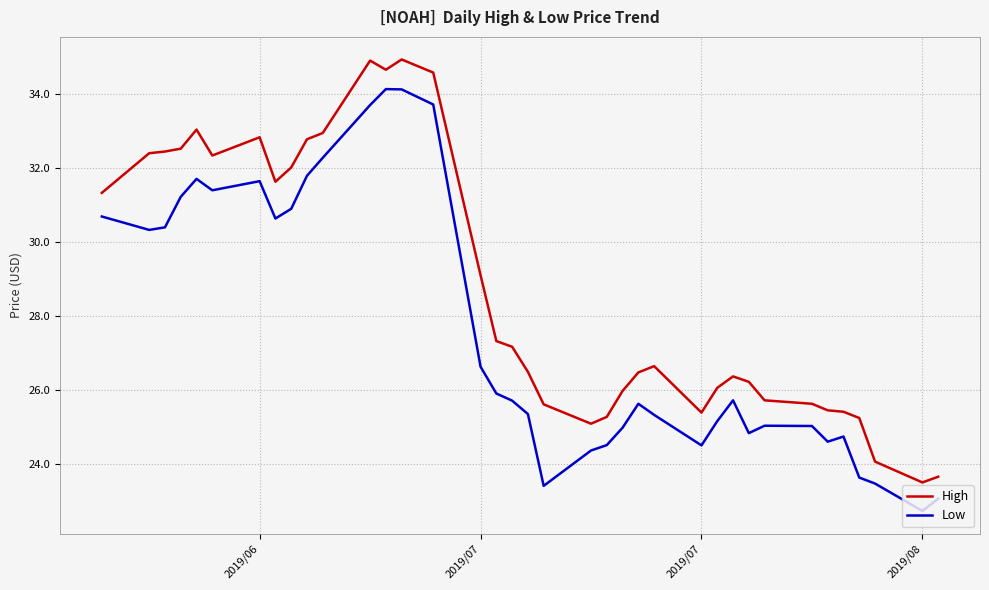

What is the minimum value shown in the chart?

22.7